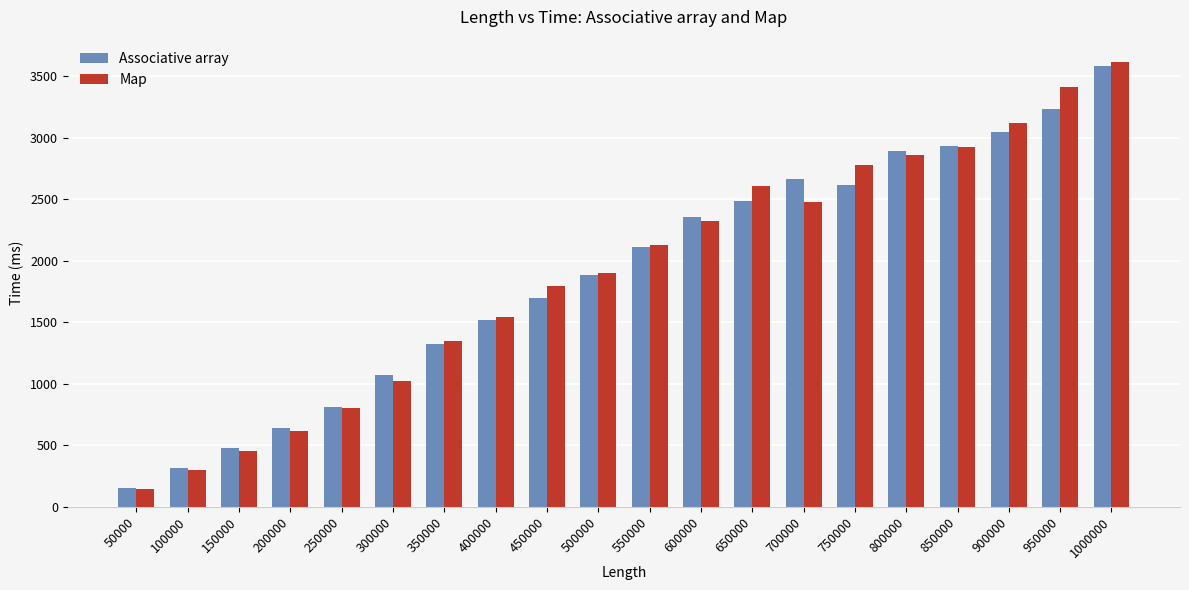

Is the value of Map at 1000000 greater than the value of Associative array at 200000?

Yes